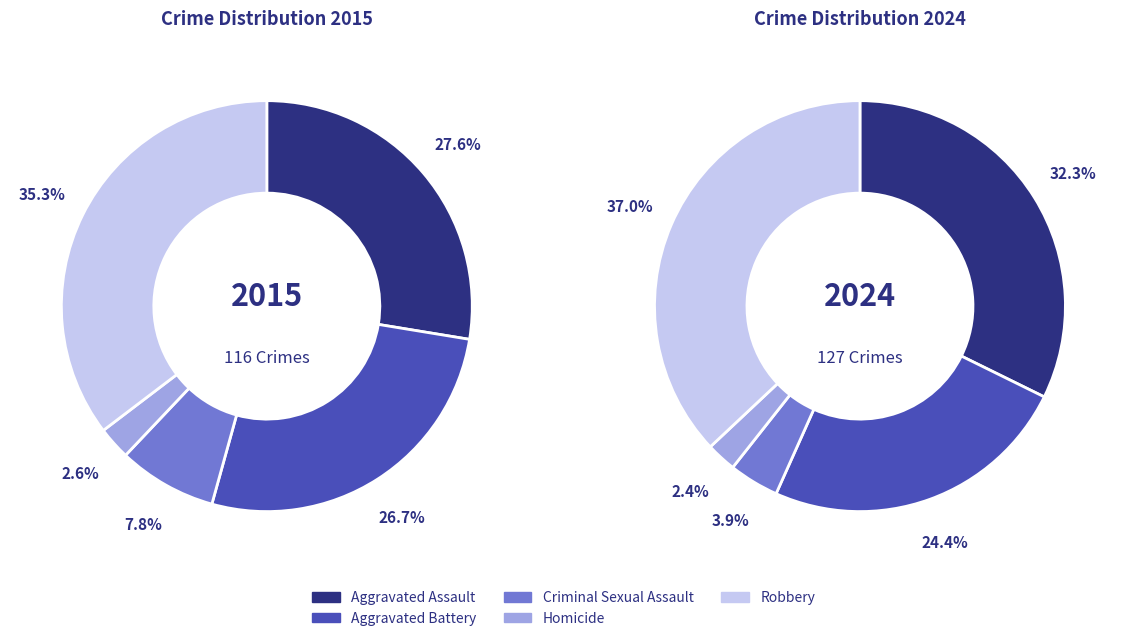

Combined, do 2 and 4 account for over 50%?

No